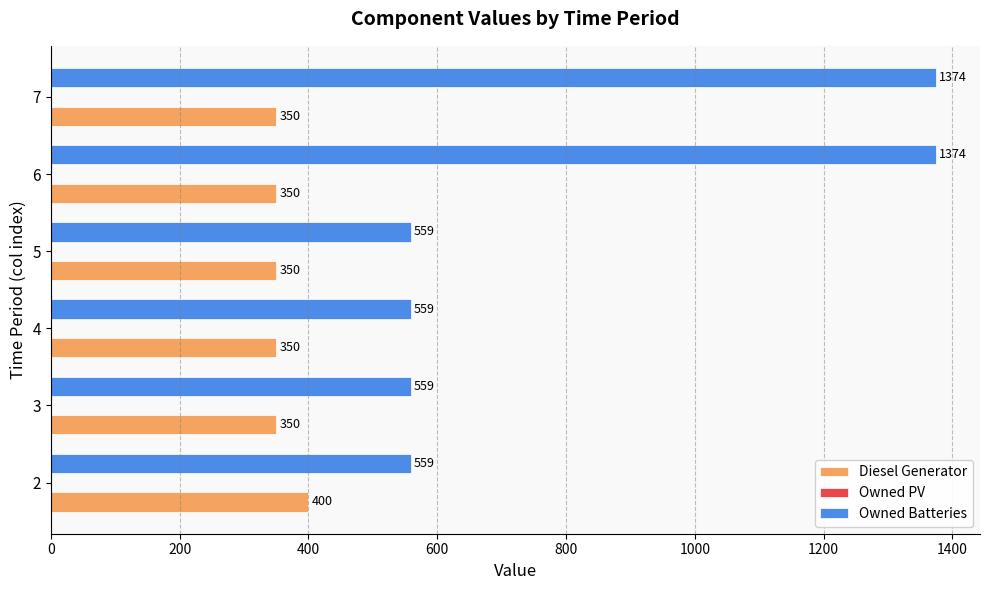

The value of Owned Batteries at 3 is 559. True or false?

True